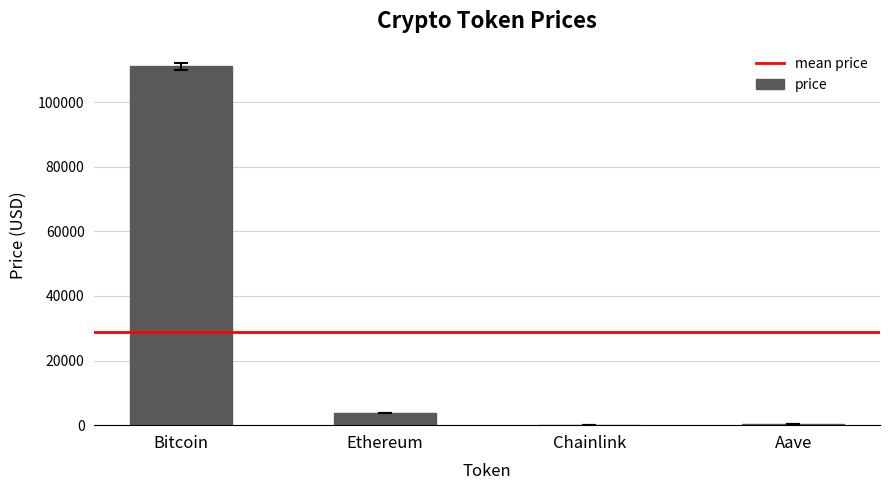

What is the greatest value displayed?

111129.0